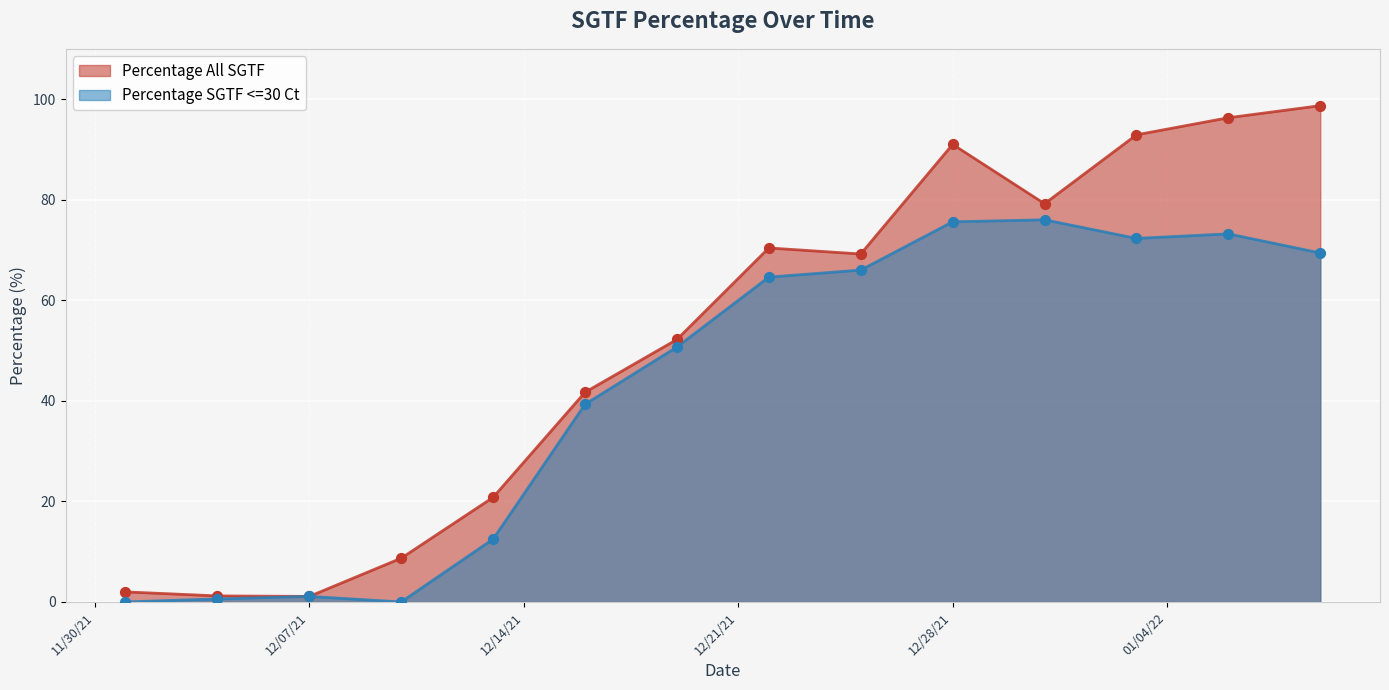

Is the value of Percentage All SGTF at 1/3/22 greater than the value of Percentage SGTF <=30 Ct at 1/6/22?

Yes